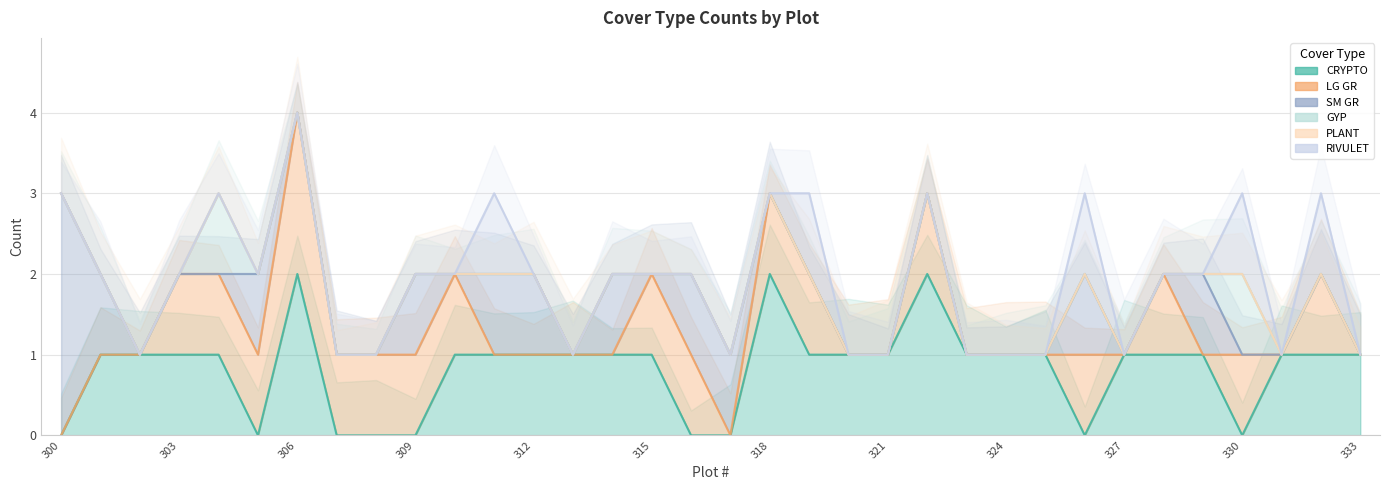

How many lines are shown in the chart?

6